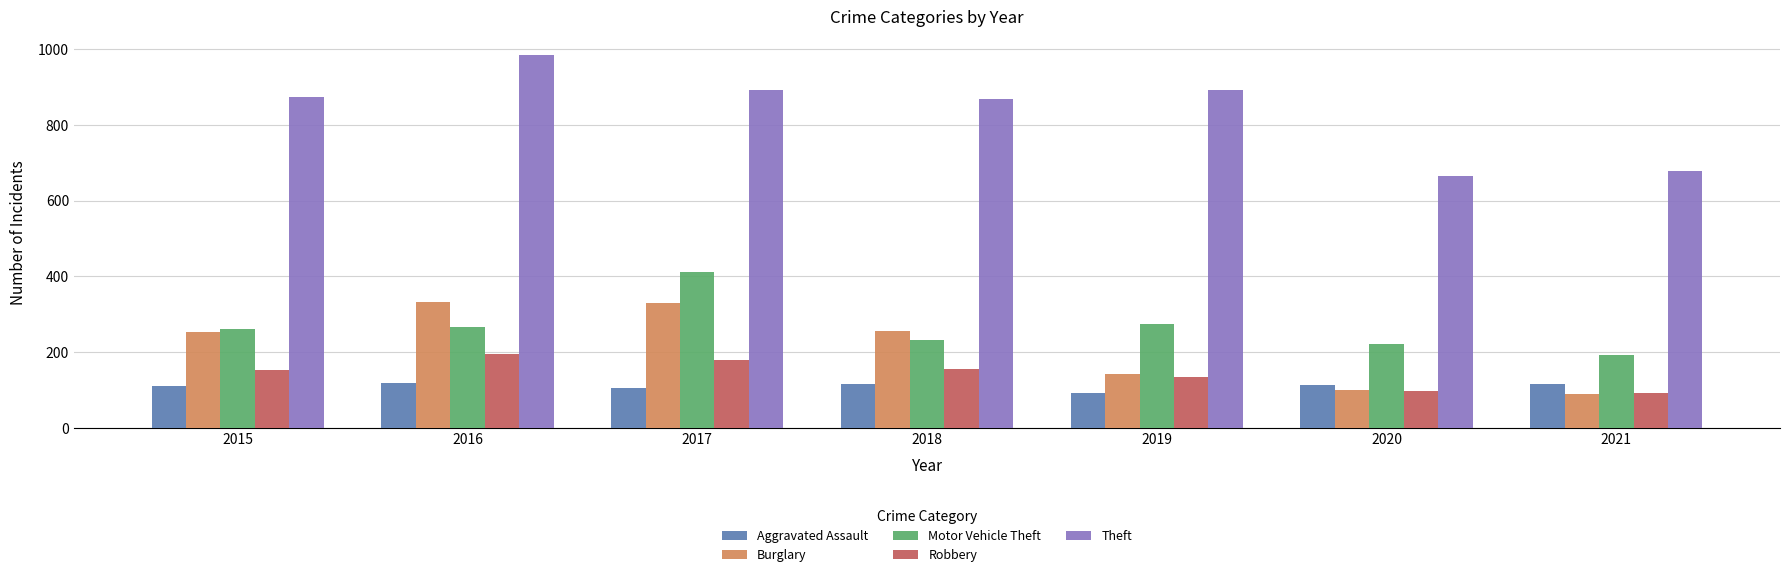

At which label does Motor Vehicle Theft reach its minimum?

2021